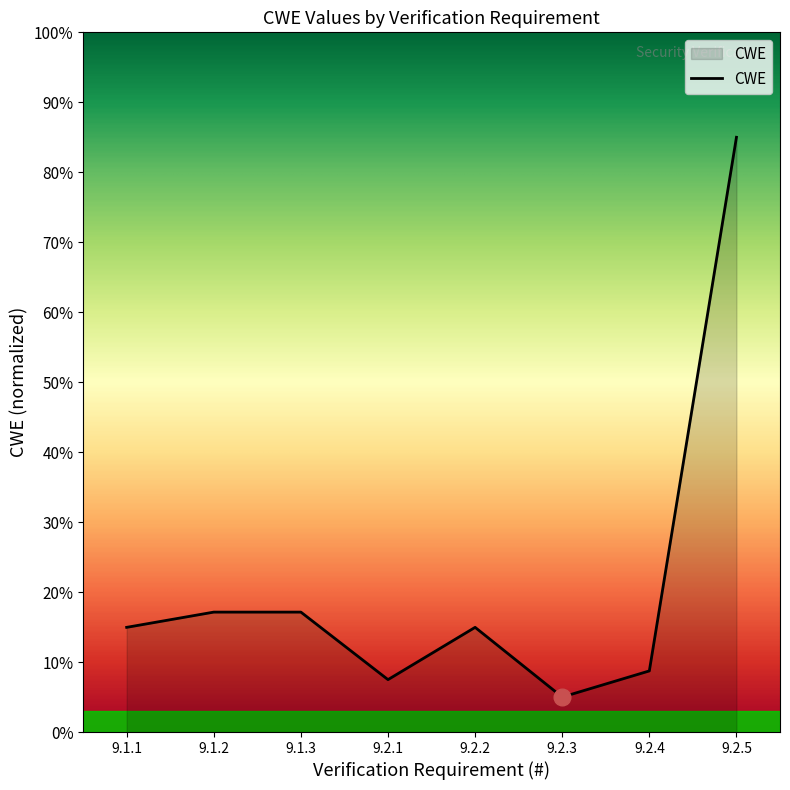

What is the change in value from 9.2.1 to 9.2.5?

+77.5